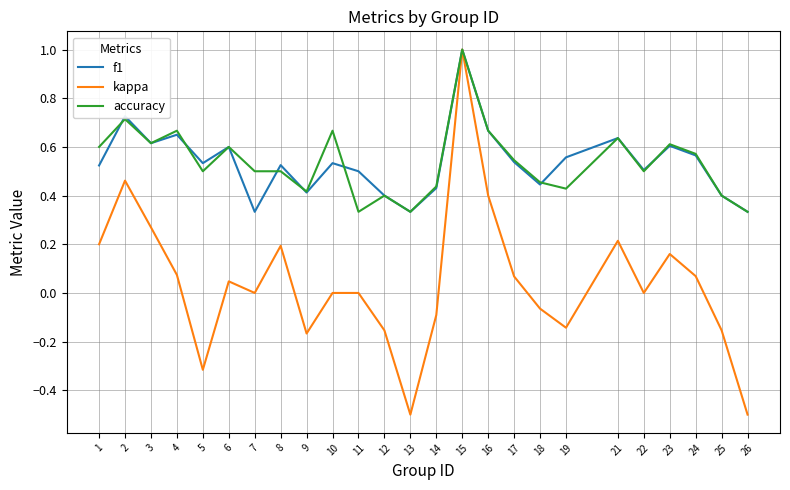

How many lines are shown in the chart?

3